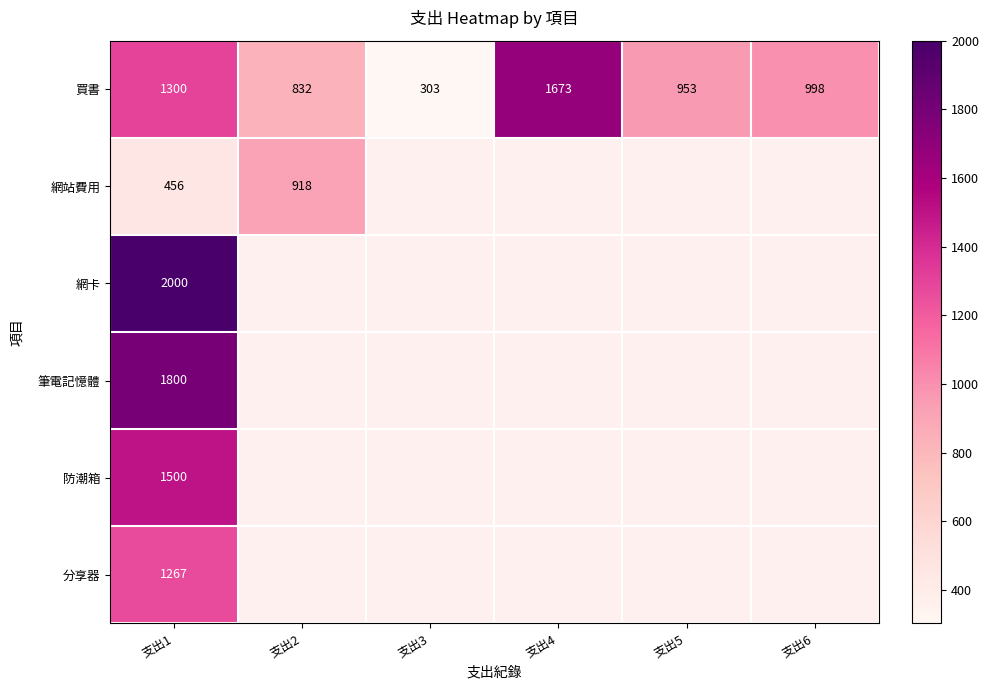

What is the lowest value of the 分享器 series?

1267.0